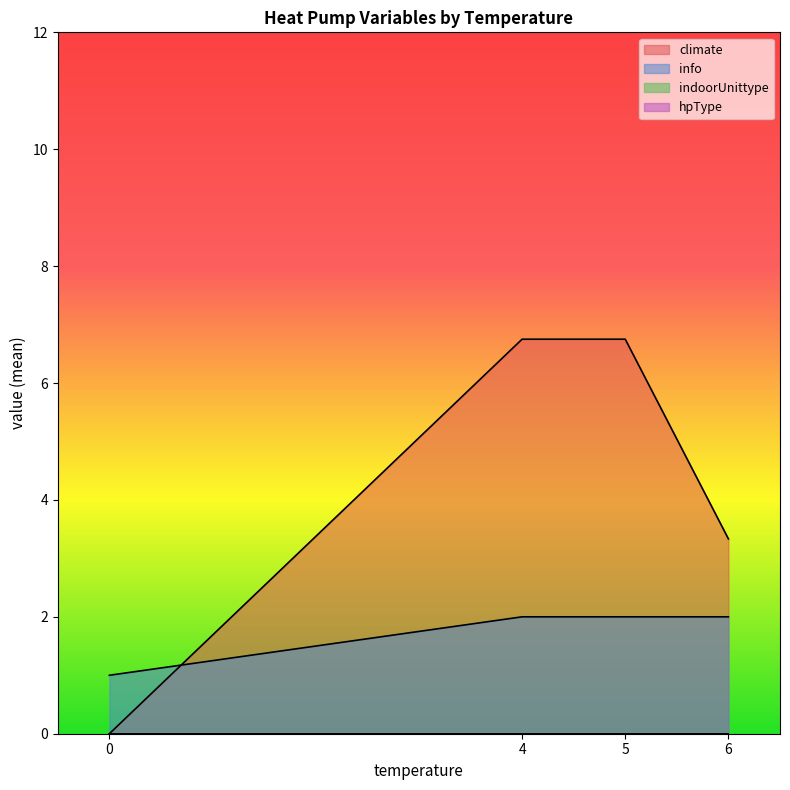

Which series has the largest total across all categories?

climate